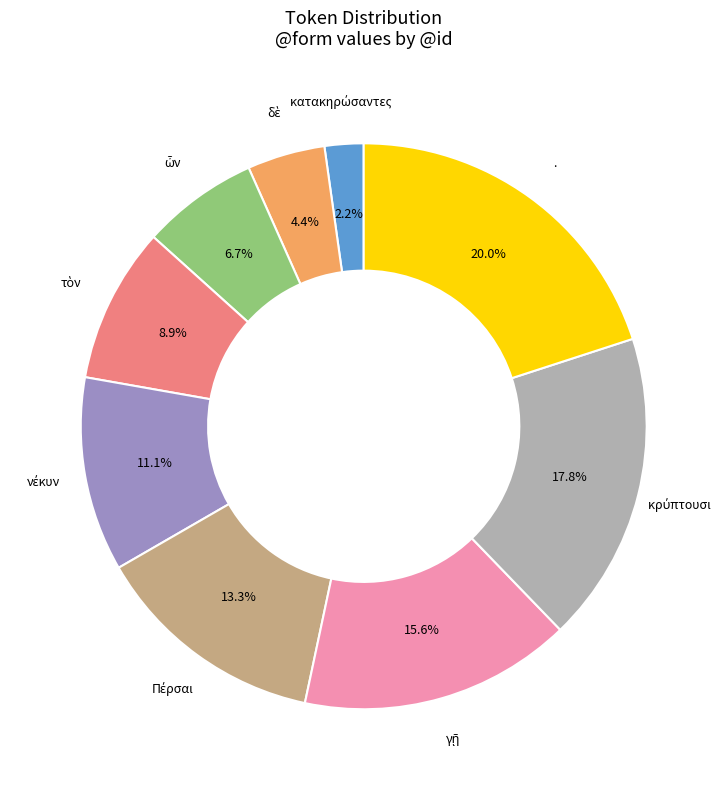

Is there a majority slice in this chart?

No